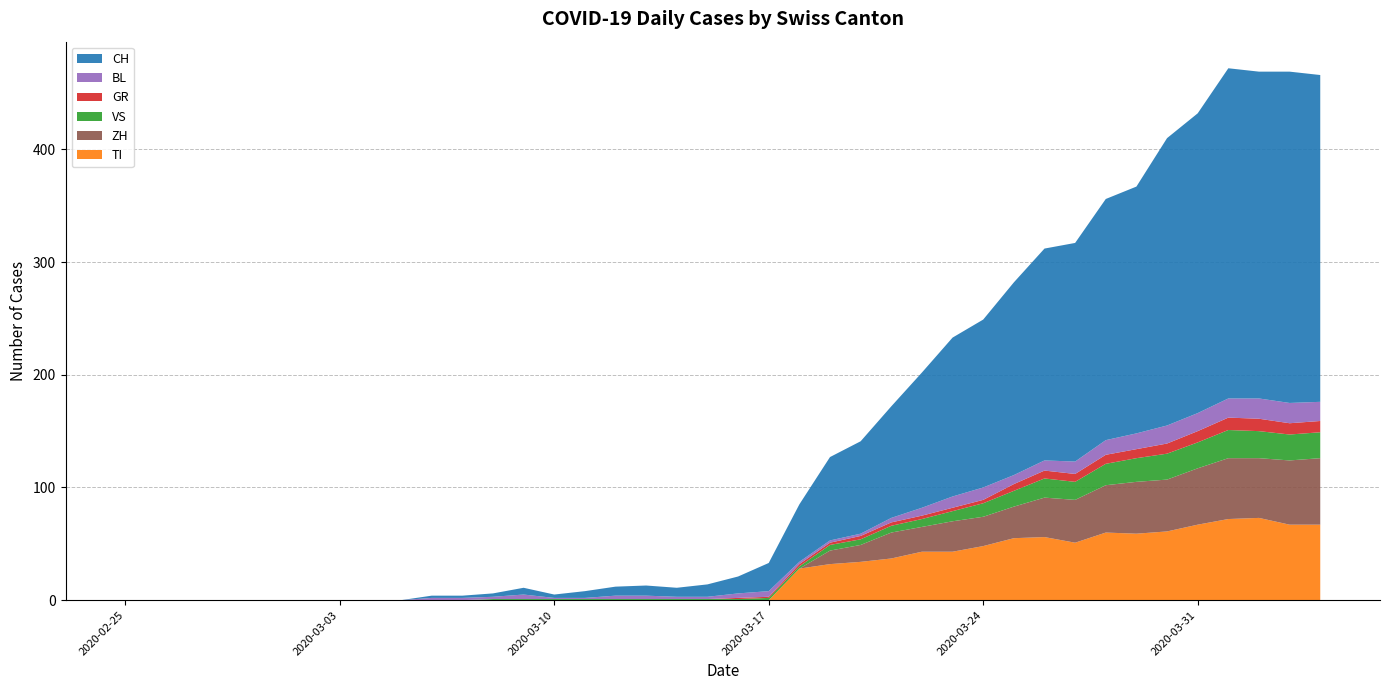

Reading right to left, what are all the values shown in this chart?

CH: 290	294	290	293	266	255	219	214	194	188	171	149	141	120	99	82	74	51	25	15	11	8	9	8	6	3	6	3	2	2	0	0	0	0	0	0	0	0	0	0
TI: 67	67	73	72	67	61	59	60	51	56	55	48	43	43	37	34	32	28	0	0	0	0	0	0	0	0	0	0	0	0	0	0	0	0	0	0	0	0	0	0
GR: 10	10	11	11	10	9	8	8	7	7	6	3	3	3	3	3	2	2	1	1	0	0	0	0	0	0	0	0	0	0	0	0	0	0	0	0	0	0	0	0
VS: 23	23	24	25	23	23	21	19	16	17	14	12	9	7	6	5	5	2	2	1	1	1	1	1	1	1	1	1	0	0	0	0	0	0	0	0	0	0	0	0
BL: 17	18	18	17	16	16	14	13	11	9	8	11	10	7	4	2	2	2	5	4	2	2	3	3	1	1	4	2	2	2	0	0	0	0	0	0	0	0	0	0
ZH: 59	57	53	54	50	46	46	42	38	35	28	26	27	22	23	15	12	0	0	0	0	0	0	0	0	0	0	0	0	0	0	0	0	0	0	0	0	0	0	0